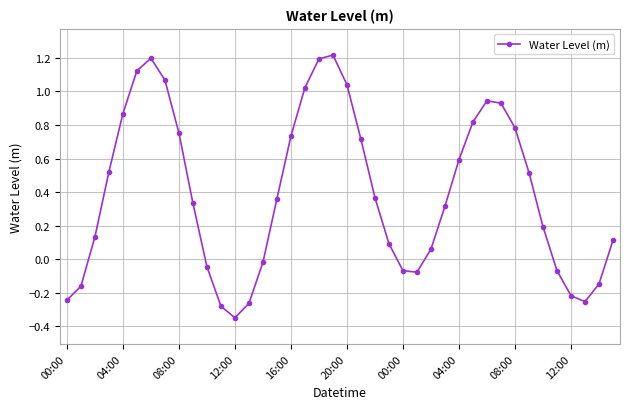

What is the greatest value displayed?

1.2